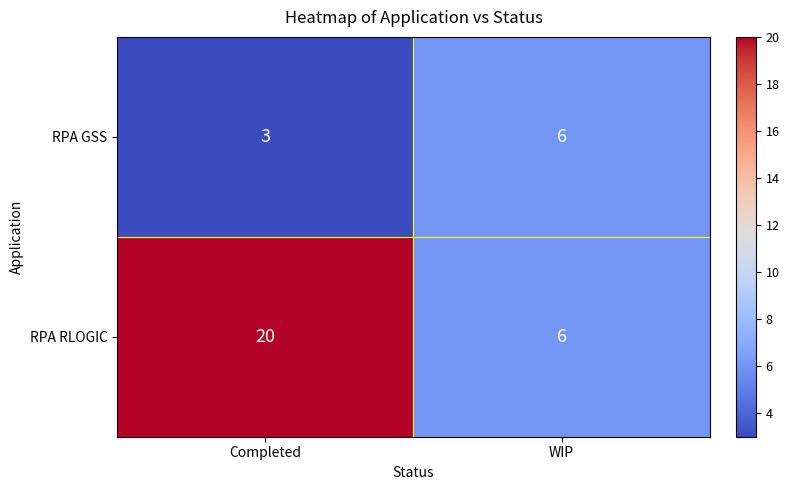

List the series in order of their peak value, highest first.

RPA RLOGIC, RPA GSS